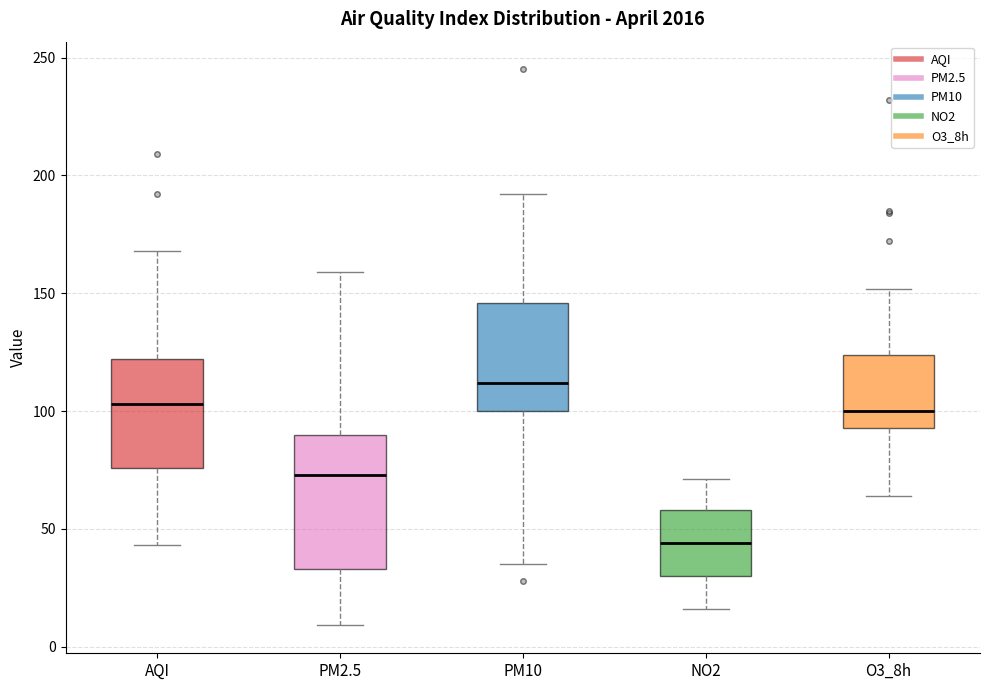

Which box's median line is the lowest?

NO2